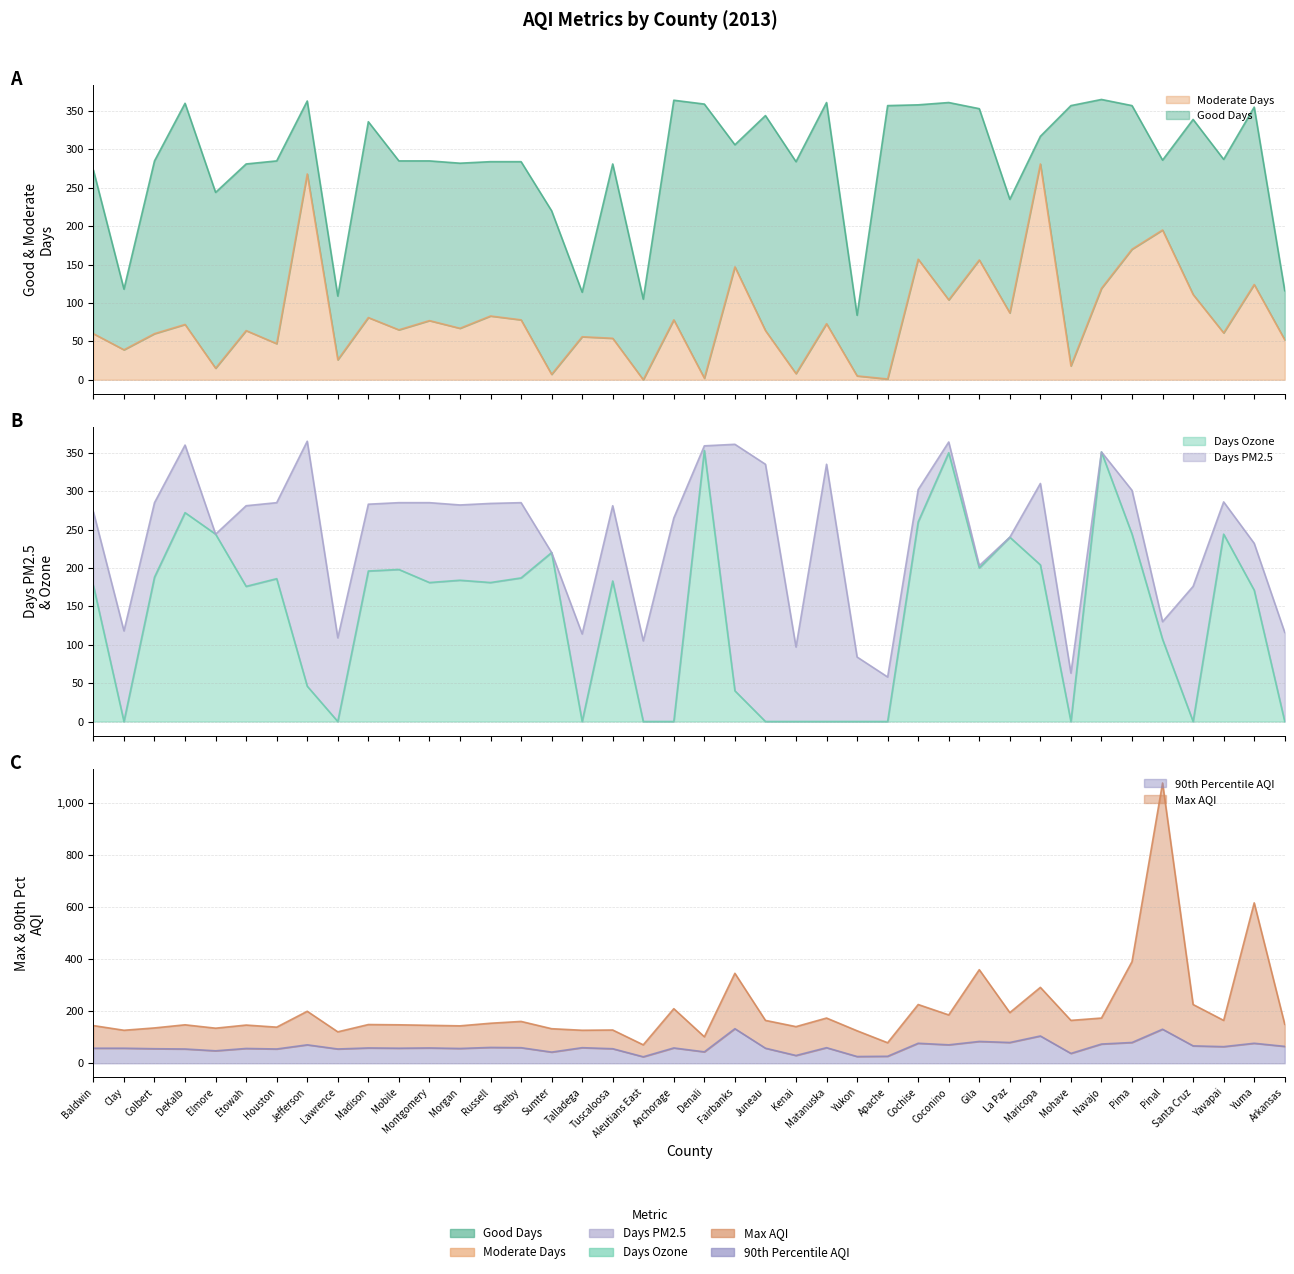

Reading right to left, list all the values displayed in this chart.

Moderate Days: 52	124	61	111	195	170	119	18	281	87	156	104	157	1	5	73	8	64	147	2	78	0	54	56	7	78	83	67	77	65	81	26	268	47	64	15	72	60	39	60
Days Ozone: 0	171	244	0	107	244	351	0	204	240	200	350	260	0	0	0	0	0	40	353	0	0	183	0	220	187	181	184	181	198	196	0	46	186	176	244	272	188	0	177
Max AQI: 150	617	165	226	1078	391	174	165	292	195	360	186	226	79	125	174	141	165	346	102	210	71	128	127	133	161	154	144	146	148	149	121	200	139	147	135	148	136	127	145
90th Percentile AQI: 65	77	64	67	131	80	74	38	105	80	84	71	77	27	26	60	30	58	133	44	59	25	56	60	43	60	61	57	59	58	59	55	71	55	57	48	55	56	58	58